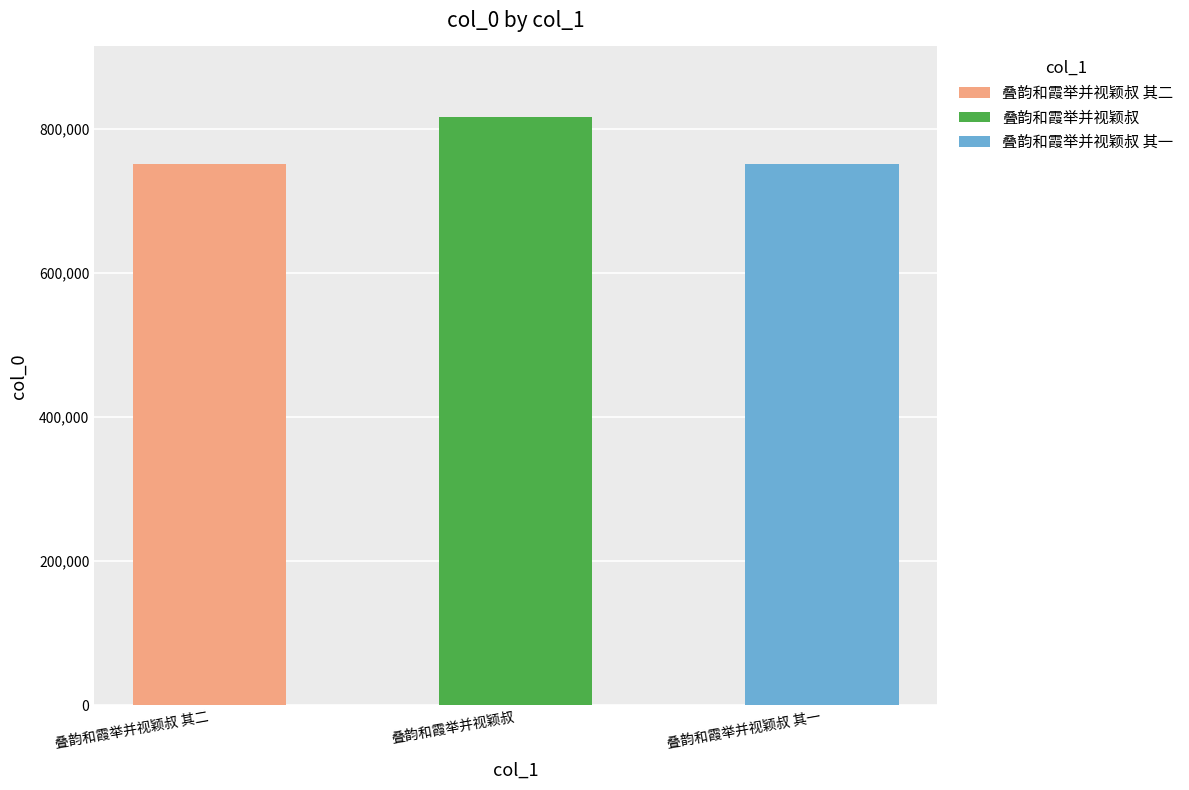

What is the value of the 2nd bar from the left?

816920